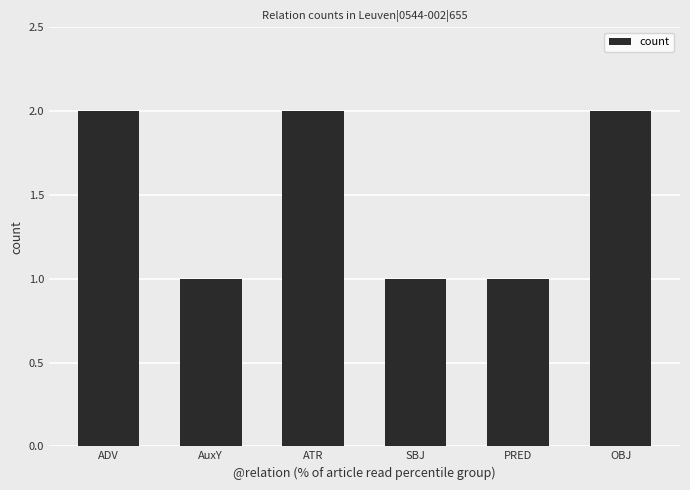

Between SBJ and ADV, which is larger?

ADV